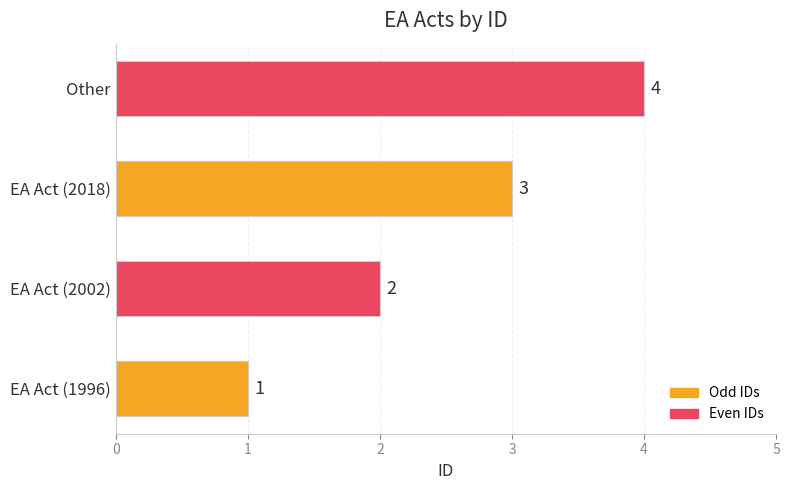

At which label is the value closest to 2?

EA Act (2002)